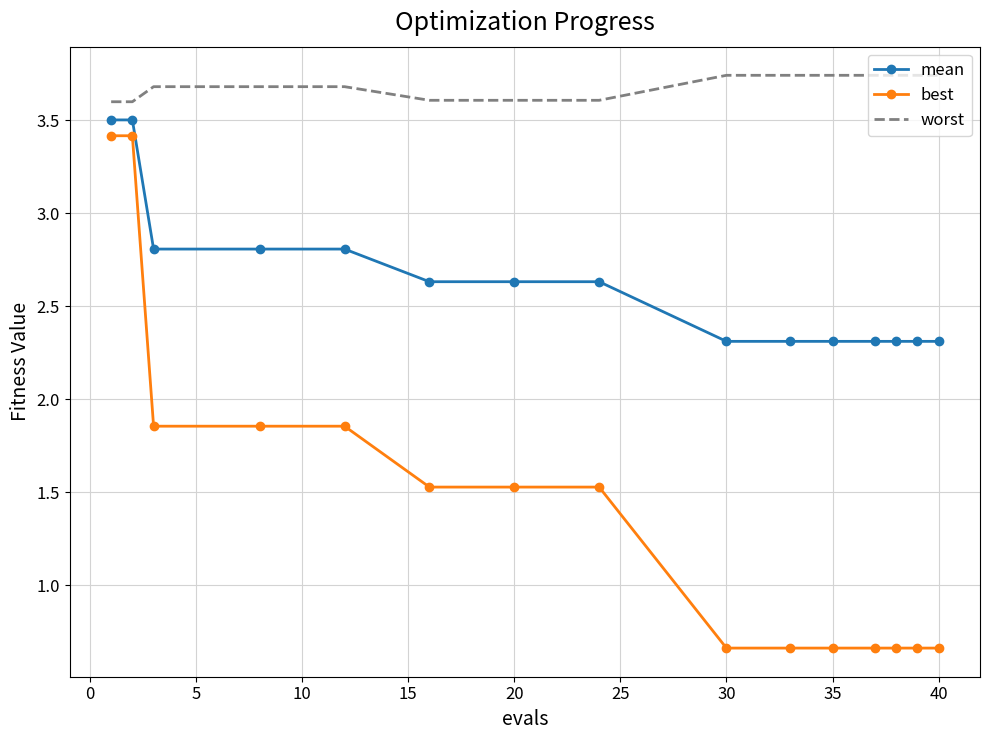

What is the maximum value for best?

3.4